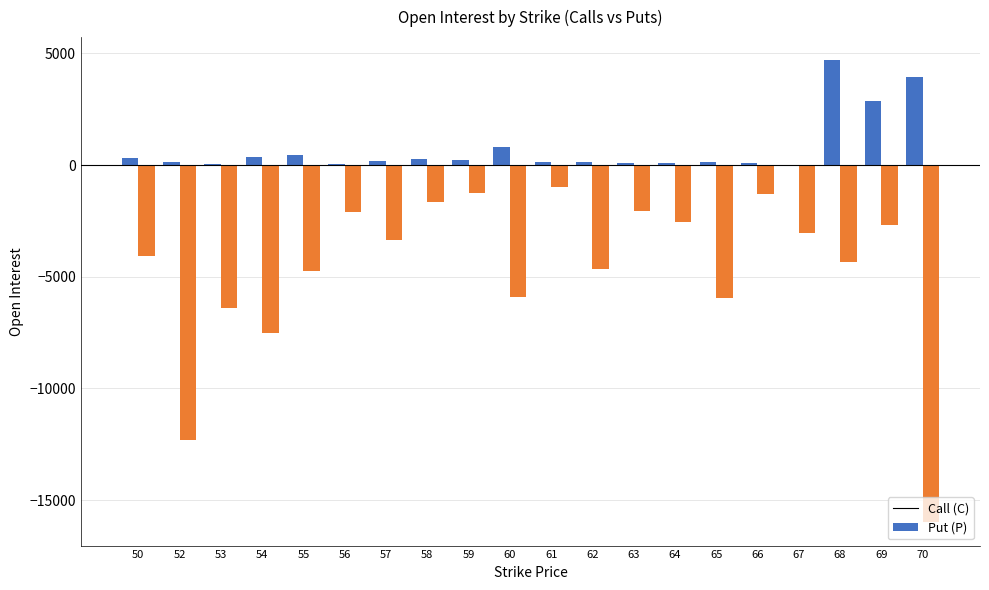

How many categories are shown in the chart?

20